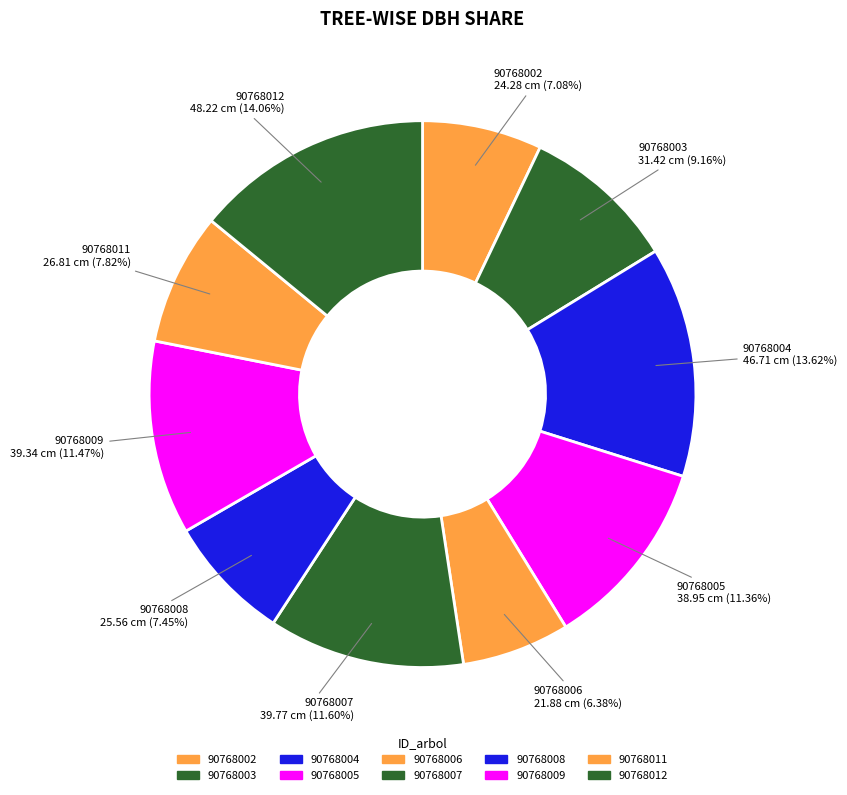

True or false: 90768009 accounts for 26% of the total.

False